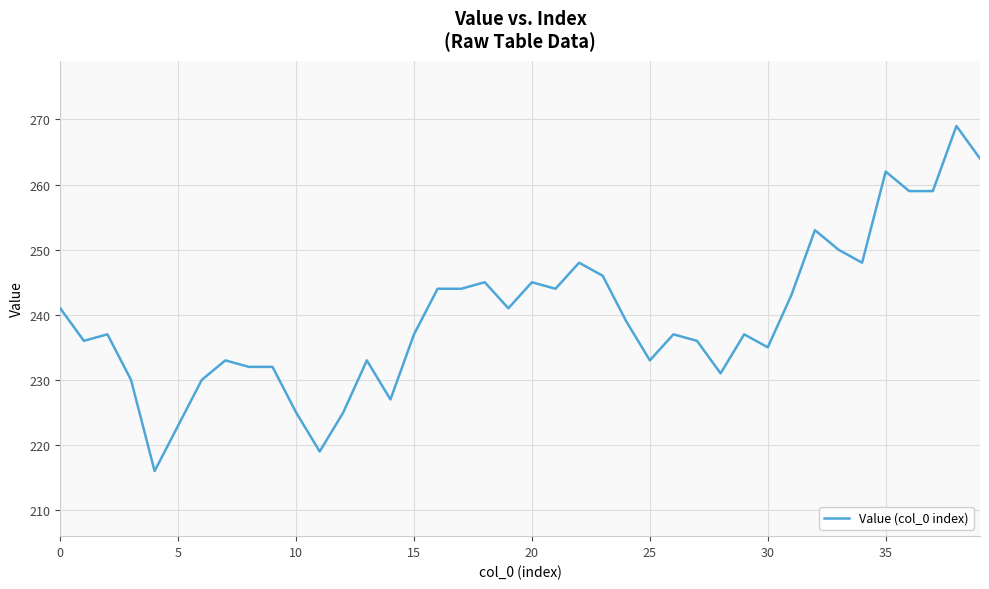

What is the minimum value shown in the chart?

216